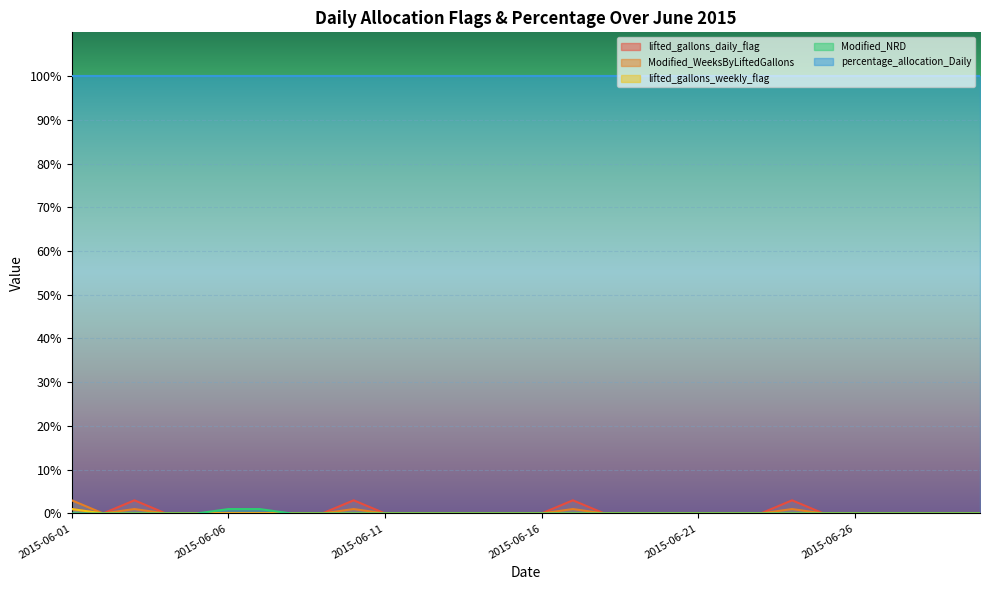

True or false: Modified_WeeksByLiftedGallons and lifted_gallons_weekly_flag cross at least once.

False